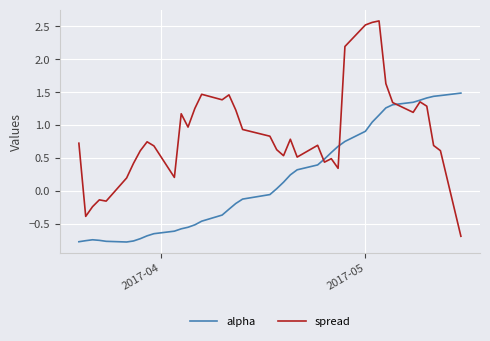

What are all the series names shown in the legend?

alpha, spread